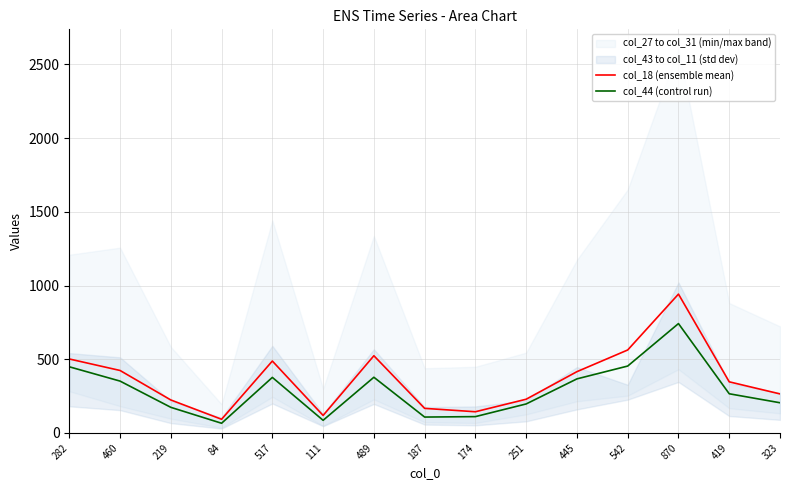

How many interior local peaks does the col_18 (ensemble mean) series have?

3